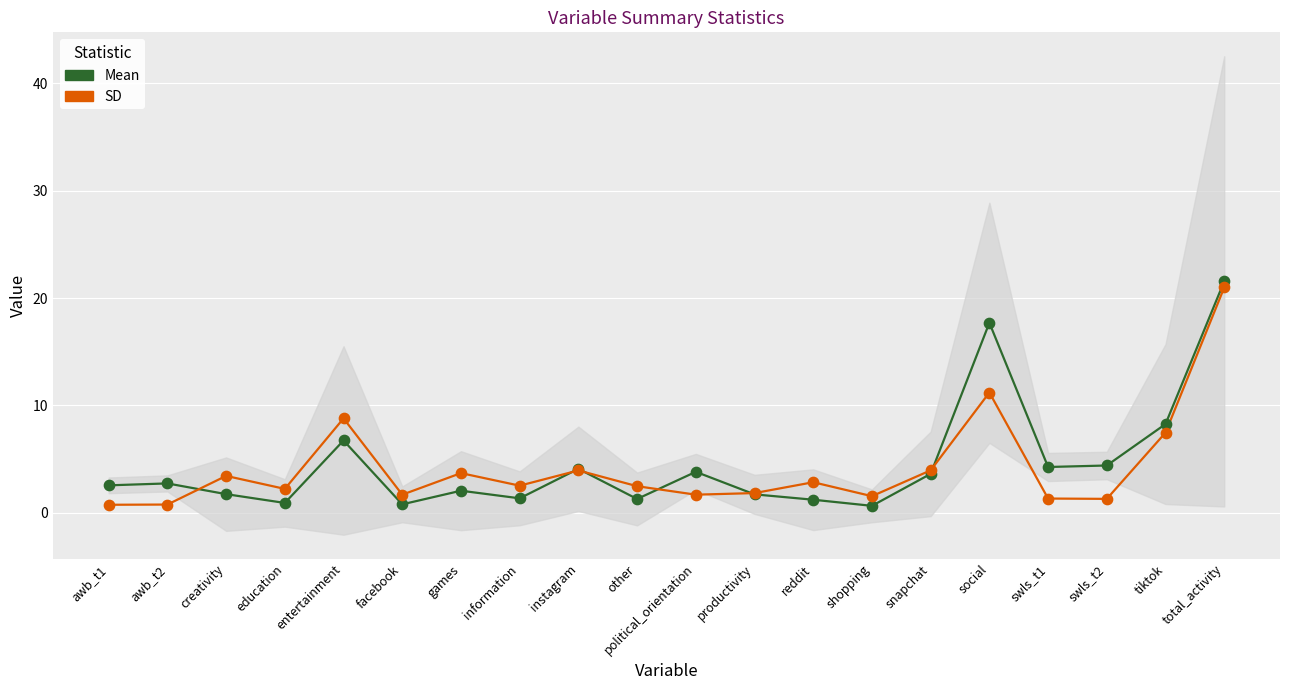

What are all the series names shown in the legend?

Mean, SD